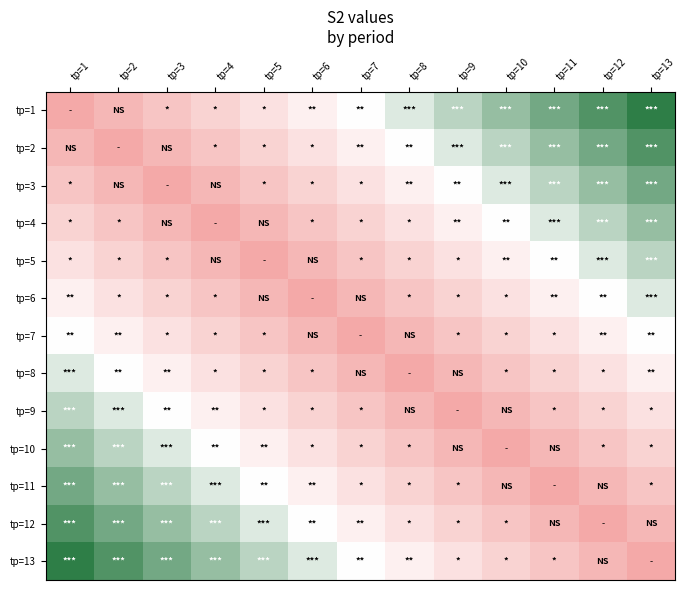

What is the spread (max minus min) of values at tр=13?

34.8